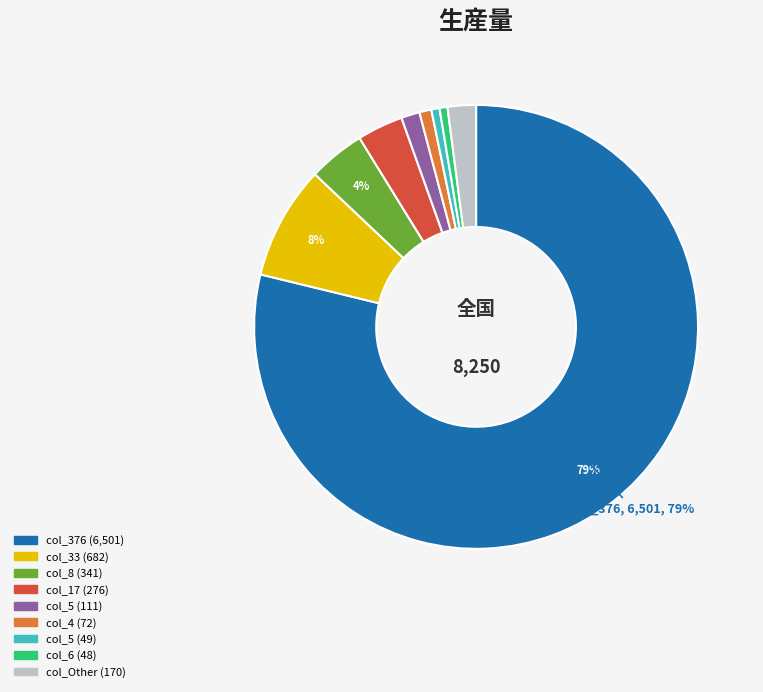

Count the number of slices in the pie.

9